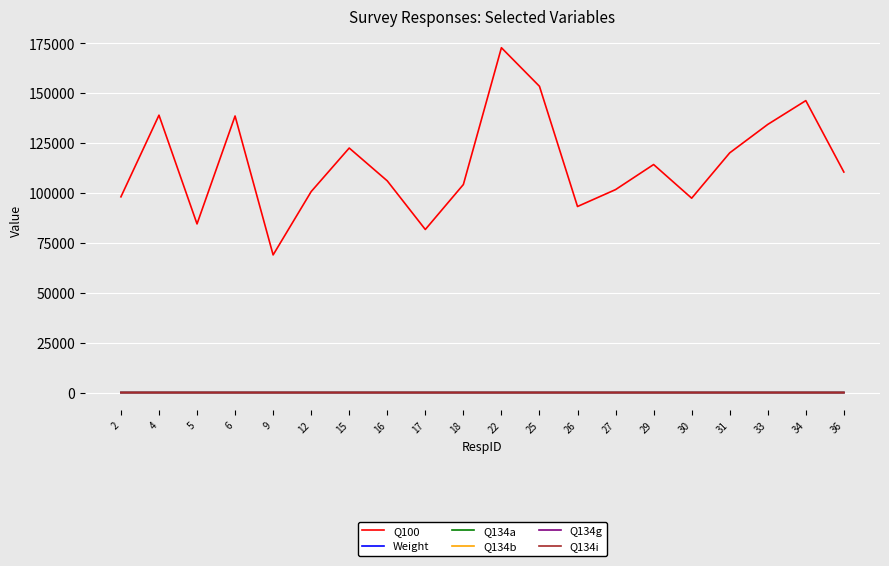

How many series are shown in this chart?

6